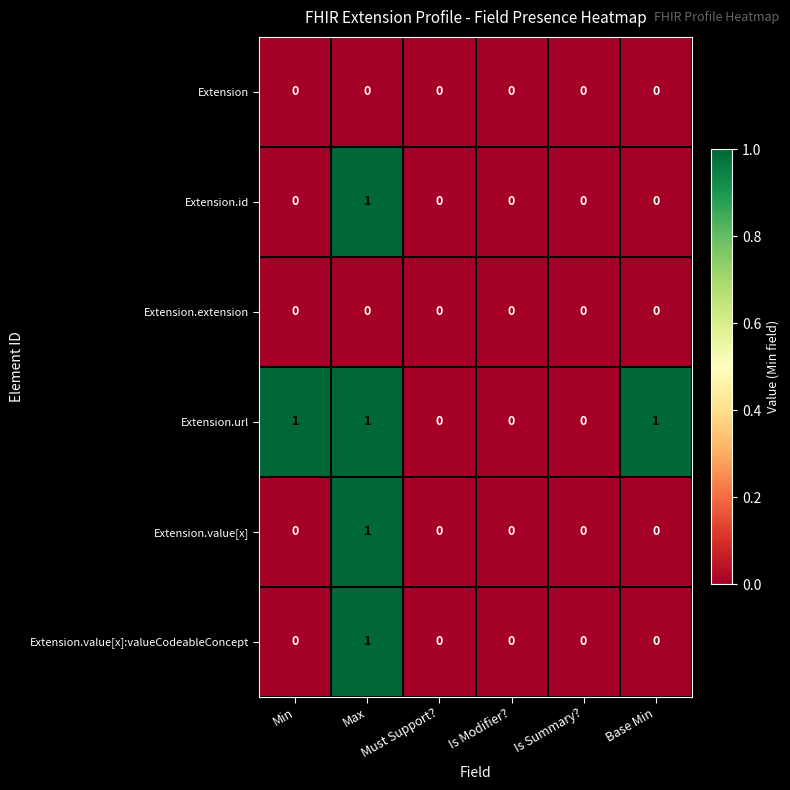

Which series changed the most between Must Support? and Base Min?

Extension.url